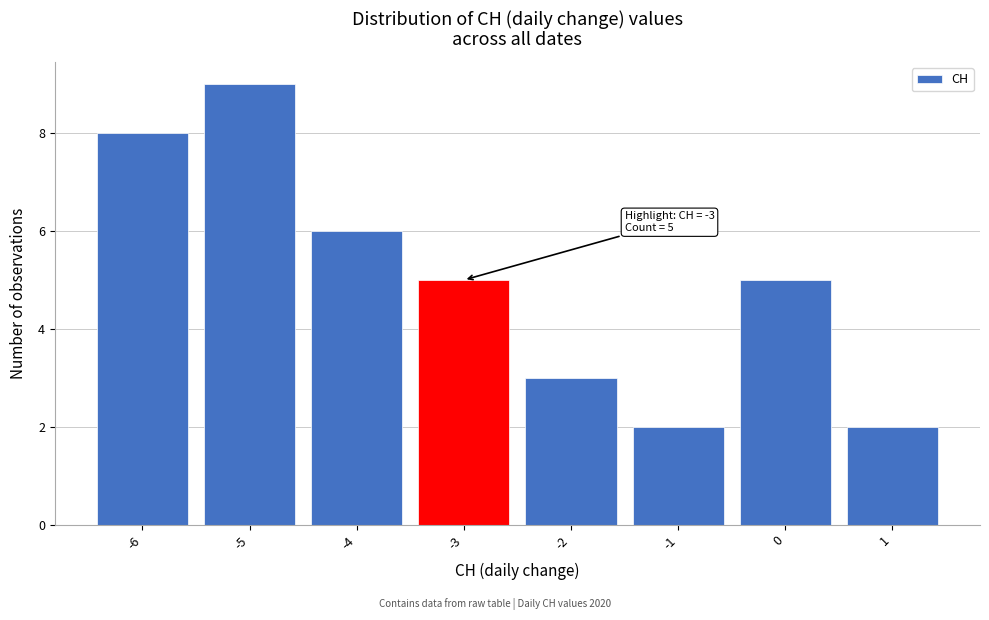

Over which range of the x-axis is the bar tallest?

-5.5 to -4.5